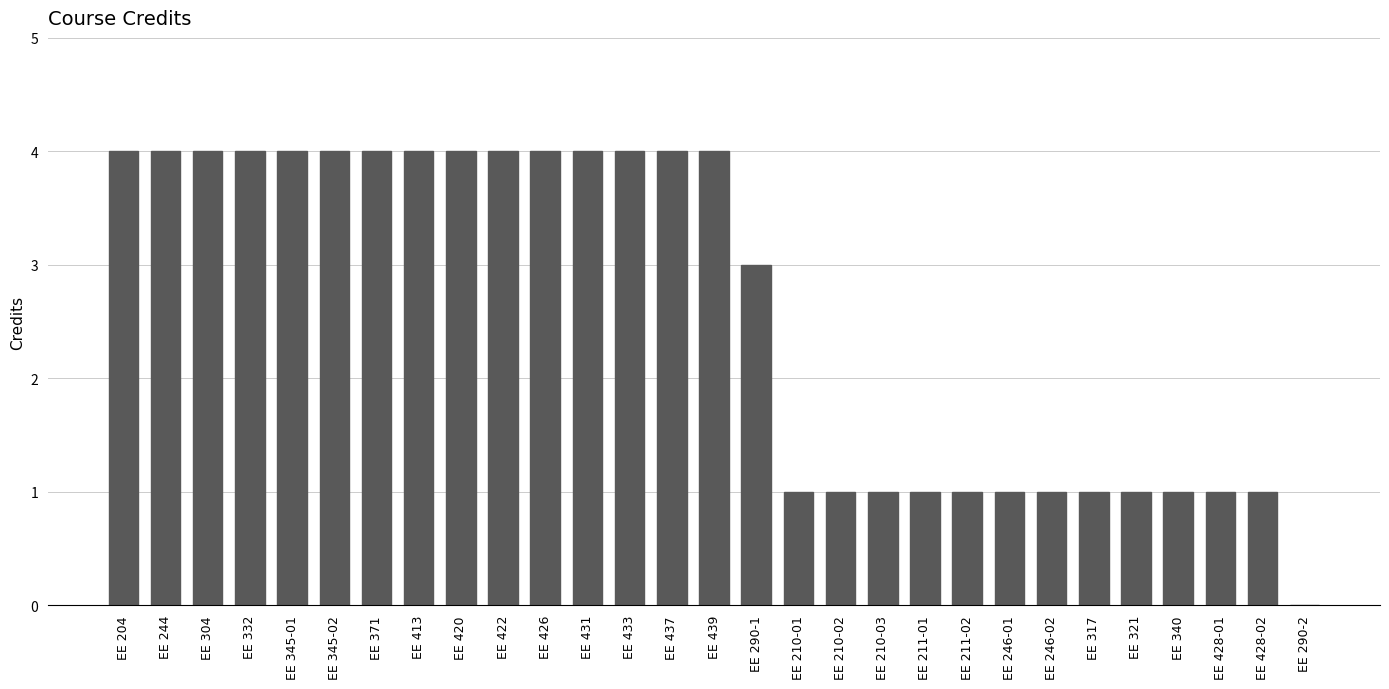

The value at EE 210-01 is 0. True or false?

False